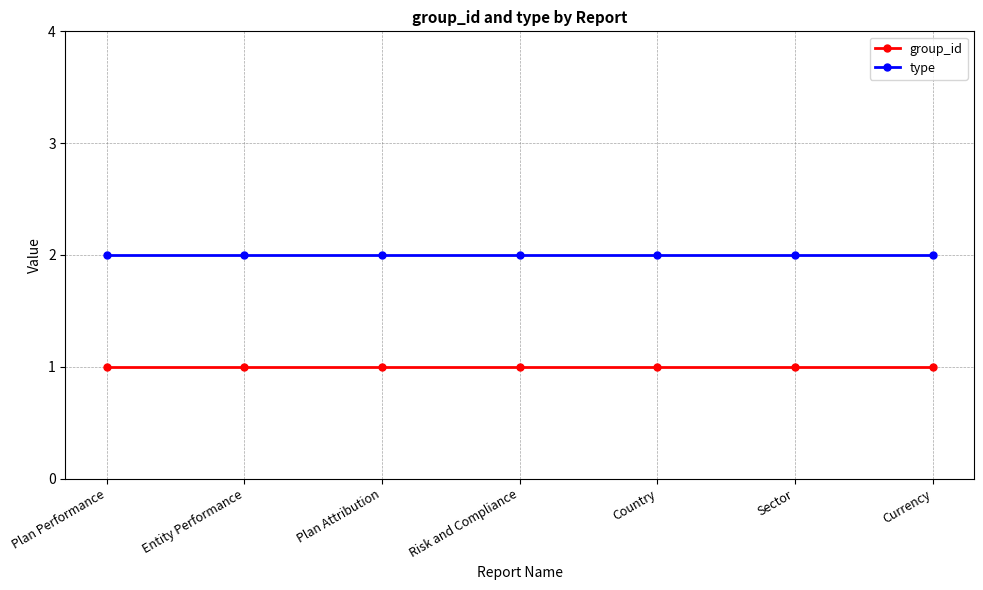

True or false: type and group_id intersect in this chart.

False